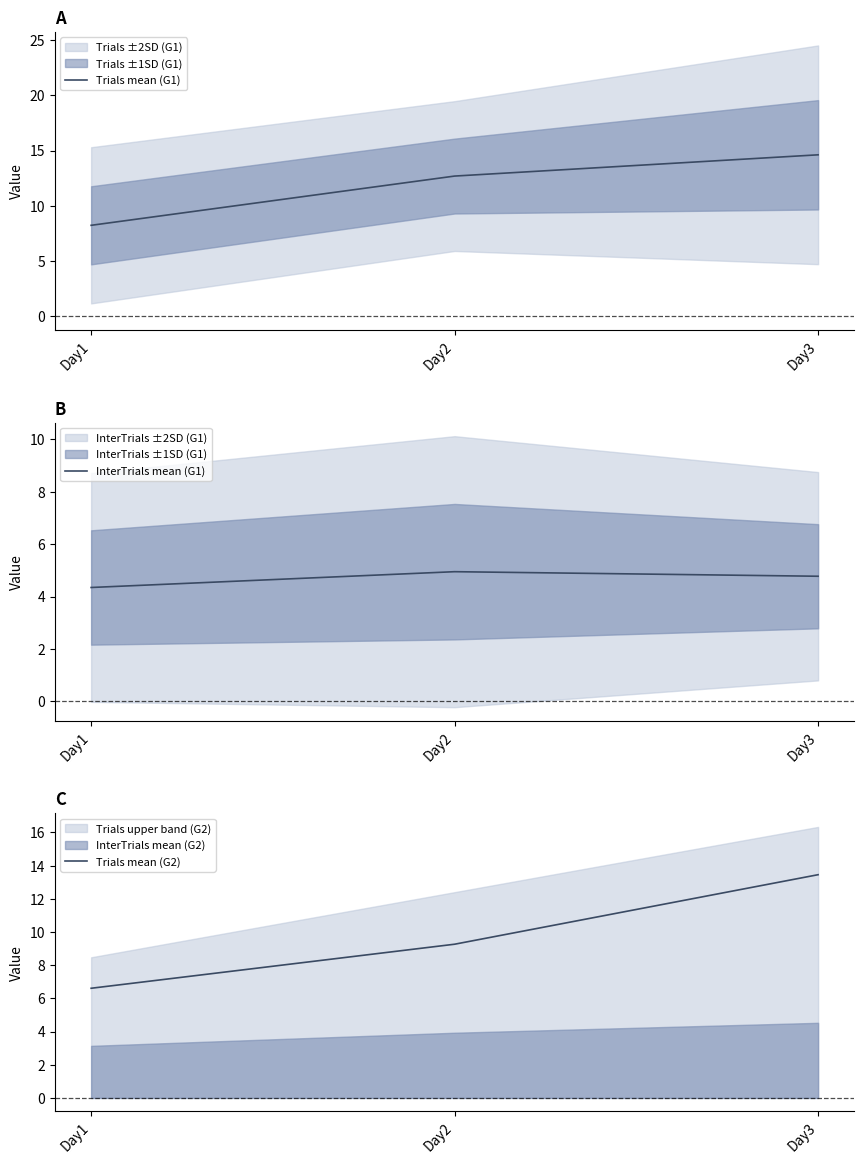

Reading right to left, extract all data points from this chart.

Trials mean (G1): Day3=14.6	Day2=12.7	Day1=8.2
InterTrials mean (G1): Day3=4.8	Day2=4.9	Day1=4.3
Trials mean (G2): Day3=13.4	Day2=9.3	Day1=6.6